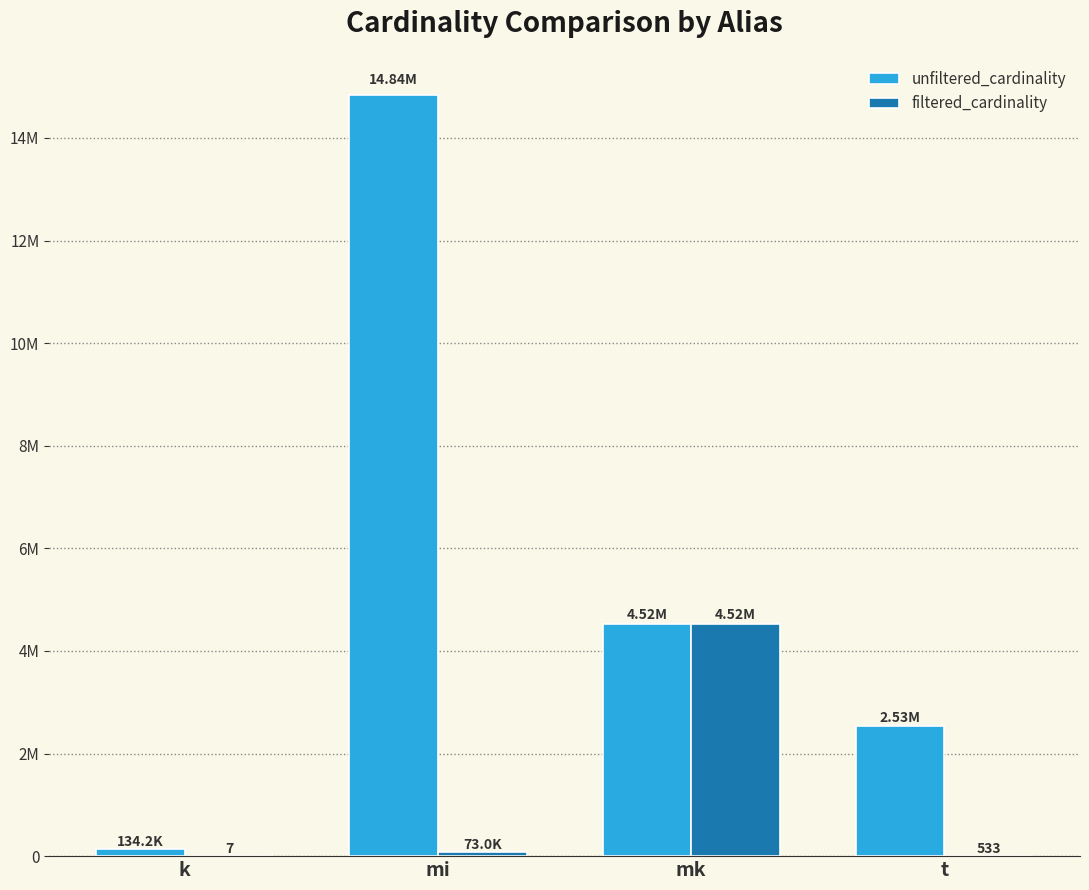

Does the chart contain stacked bars?

No